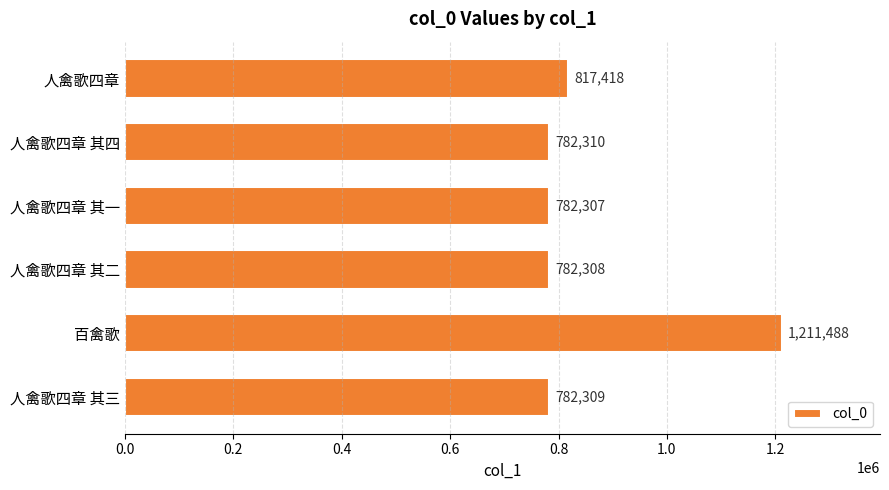

Which has a higher value, 人禽歌四章 or 人禽歌四章 其四?

人禽歌四章